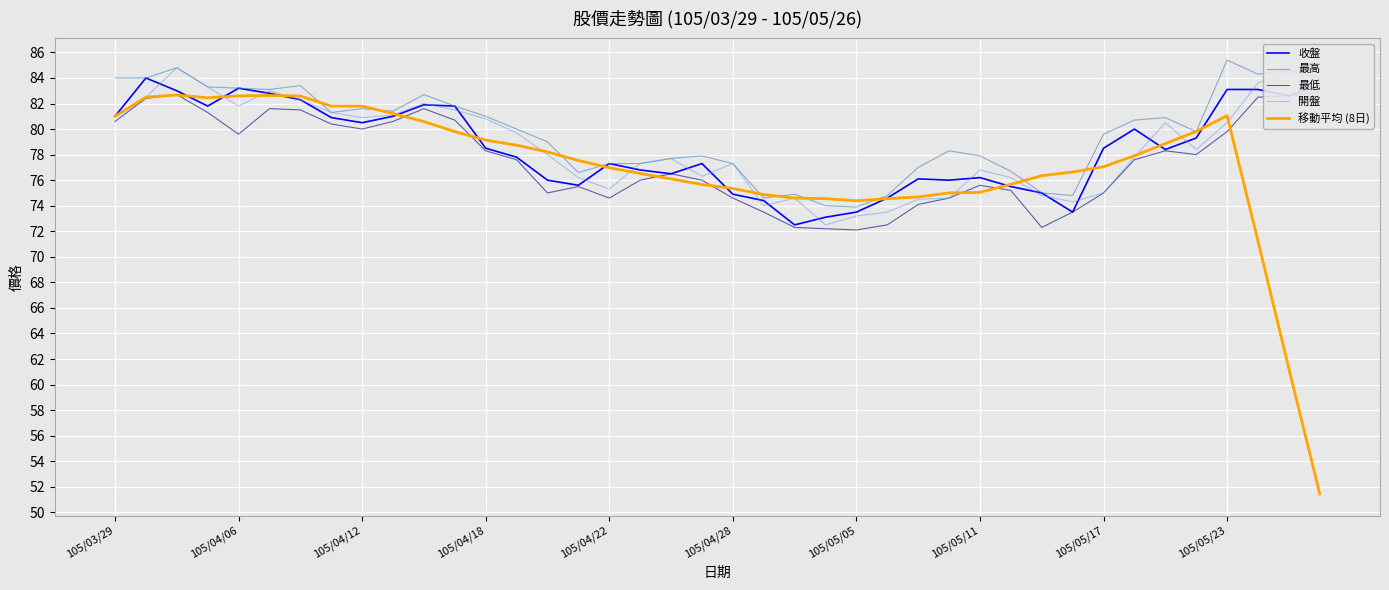

Reading right to left, transcribe all the data shown in this chart.

收盤: 83.4	82.6	83.1	83.1	79.3	78.4	80.0	78.5	73.5	75.0	75.5	76.2	76.0	76.1	74.6	73.5	73.1	72.5	74.4	74.9	77.3	76.5	76.8	77.3	75.6	76.0	77.8	78.5	81.8	81.9	81.0	80.5	80.9	82.3	82.8	83.2	81.8	83.0	84.0	81.0
最高: 84.0	84.6	84.3	85.4	79.8	80.9	80.7	79.6	74.8	75.0	76.7	77.9	78.3	77.0	74.8	73.9	74.0	74.9	74.6	77.3	77.9	77.7	77.3	77.3	76.6	79.0	80.0	81.0	81.8	82.7	81.4	81.6	81.3	83.4	83.1	83.2	83.3	84.8	84.0	84.0
最低: 82.9	82.6	82.5	79.8	78.0	78.3	77.6	75.0	73.5	72.3	75.2	75.6	74.6	74.1	72.5	72.1	72.2	72.3	73.5	74.6	76.0	76.5	76.0	74.6	75.5	75.0	77.6	78.3	80.7	81.6	80.6	80.0	80.4	81.5	81.6	79.6	81.3	82.7	82.4	80.6
開盤: 84.0	84.5	83.6	80.5	78.4	80.5	77.8	75.0	74.3	74.8	76.2	76.8	74.6	74.5	73.5	73.2	72.5	74.6	74.0	77.3	76.3	77.7	77.3	75.3	76.2	78.0	79.7	80.8	81.5	82.0	81.1	80.9	81.3	82.3	83.0	81.8	83.3	84.8	82.5	80.6
移動平均 (8日): 51.4	61.2	71.2	81.0	79.8	78.9	77.9	77.0	76.6	76.3	75.7	75.0	75.0	74.7	74.6	74.4	74.6	74.6	74.9	75.3	75.7	76.1	76.5	77.0	77.5	78.2	78.7	79.1	79.8	80.6	81.2	81.8	81.8	82.6	82.6	82.6	82.5	82.7	82.5	81.0